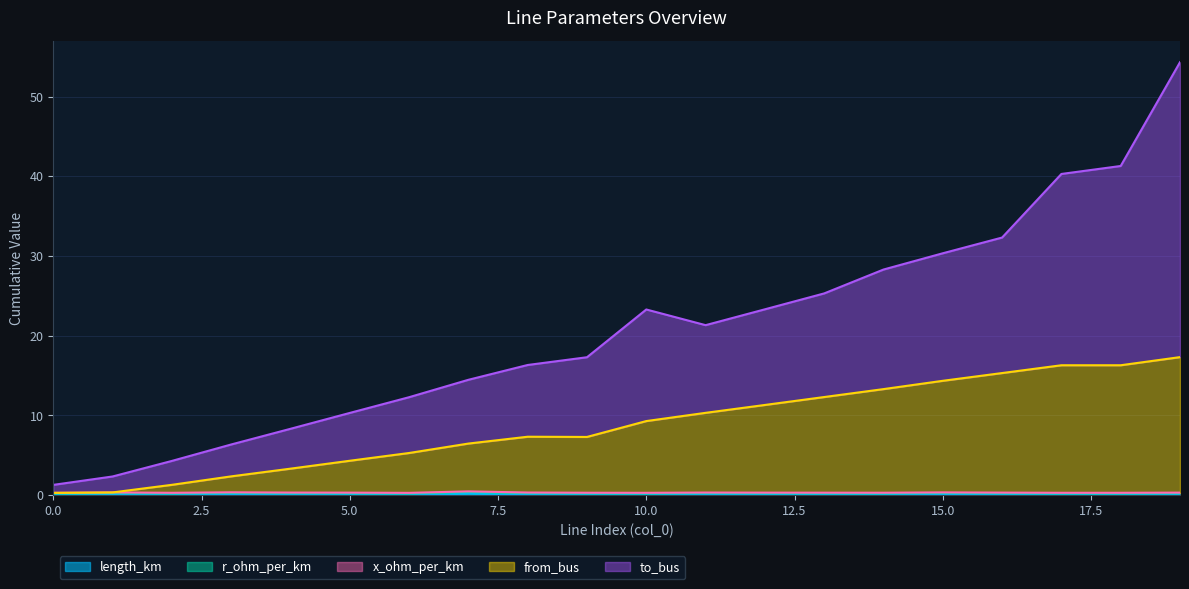

Which category has the lowest value across all series?

6